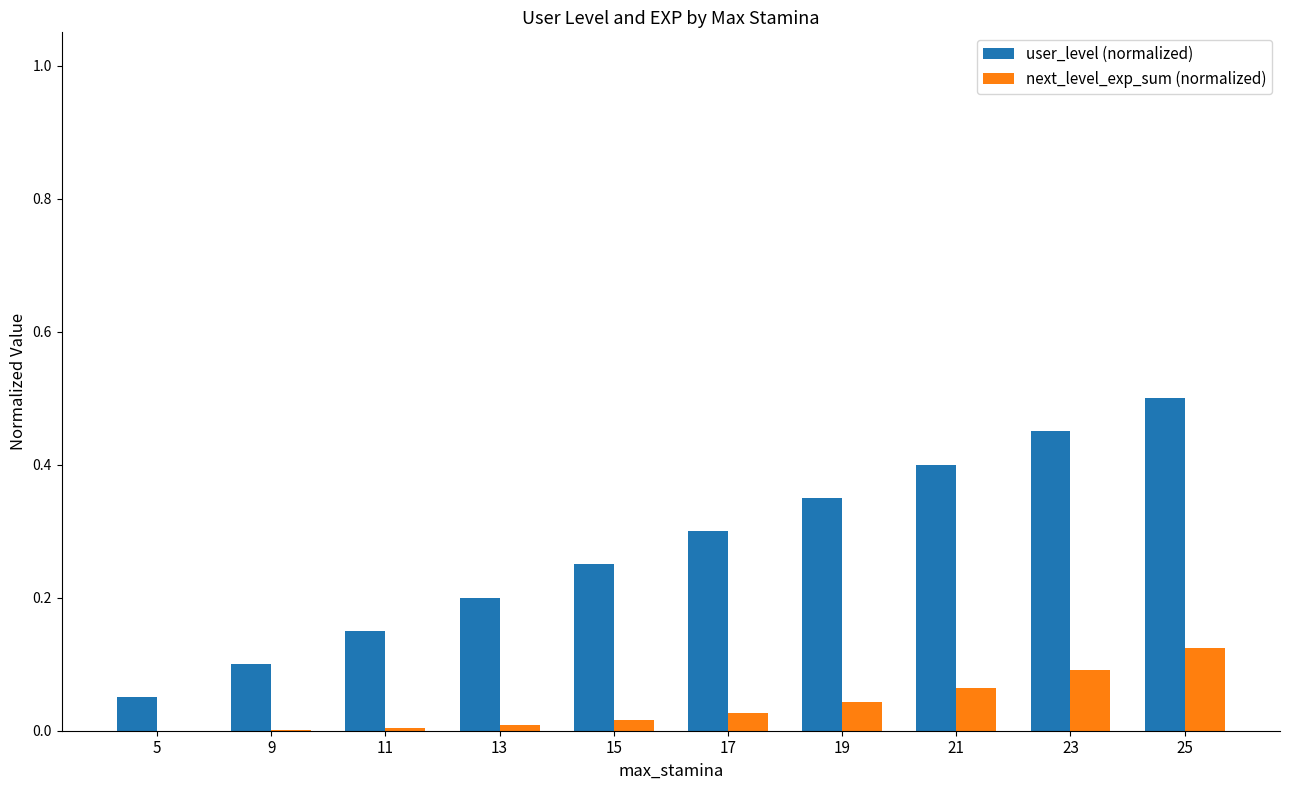

What is the sum of all next_level_exp_sum (normalized) values?

0.4